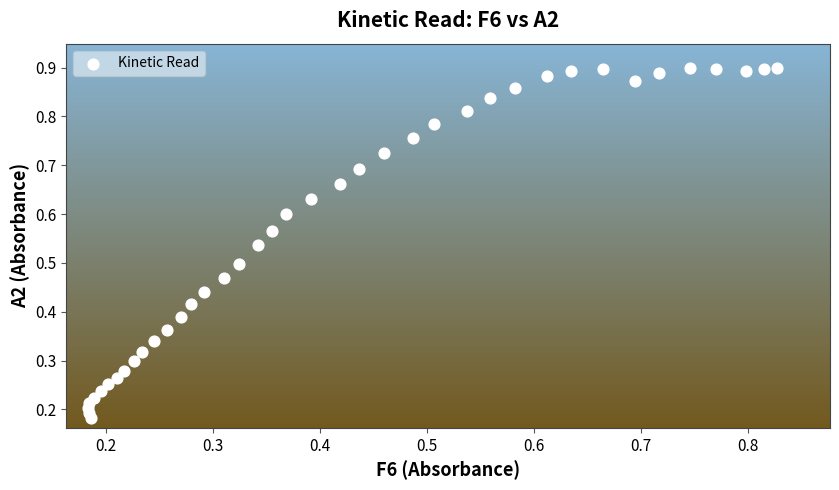

How many data points are displayed?

40